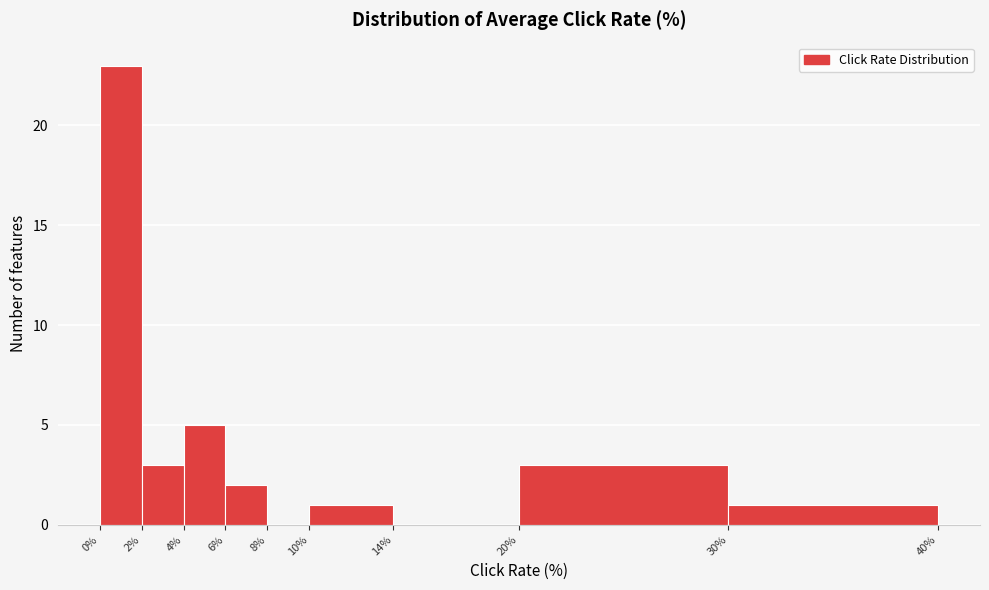

Reading left to right, transcribe this chart: for each bar, give the range it covers on the x-axis and its height. The values are not printed on the chart, so give them approximately, as read against the axis.

0% to 2%: 23
2% to 4%: 3
4% to 6%: 5
6% to 8%: 2
8% to 10%: 0
10% to 14%: 1
14% to 20%: 0
20% to 30%: 3
30% to 40%: 1